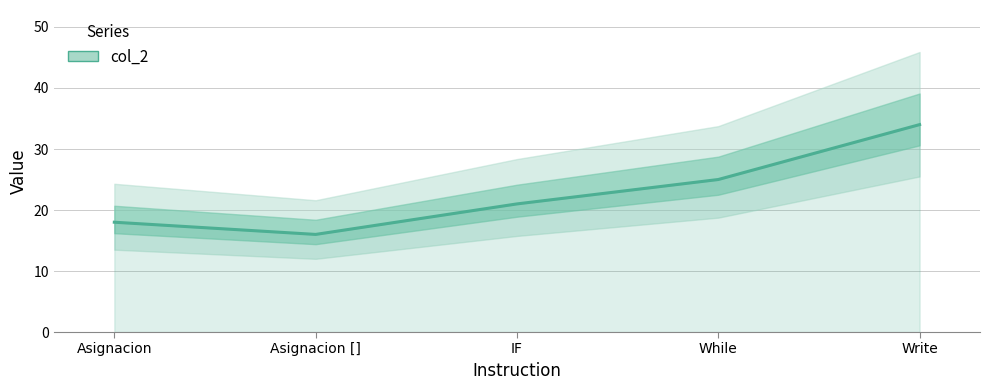

Reading left to right, transcribe all the data shown in this chart.

18	16	21	25	34